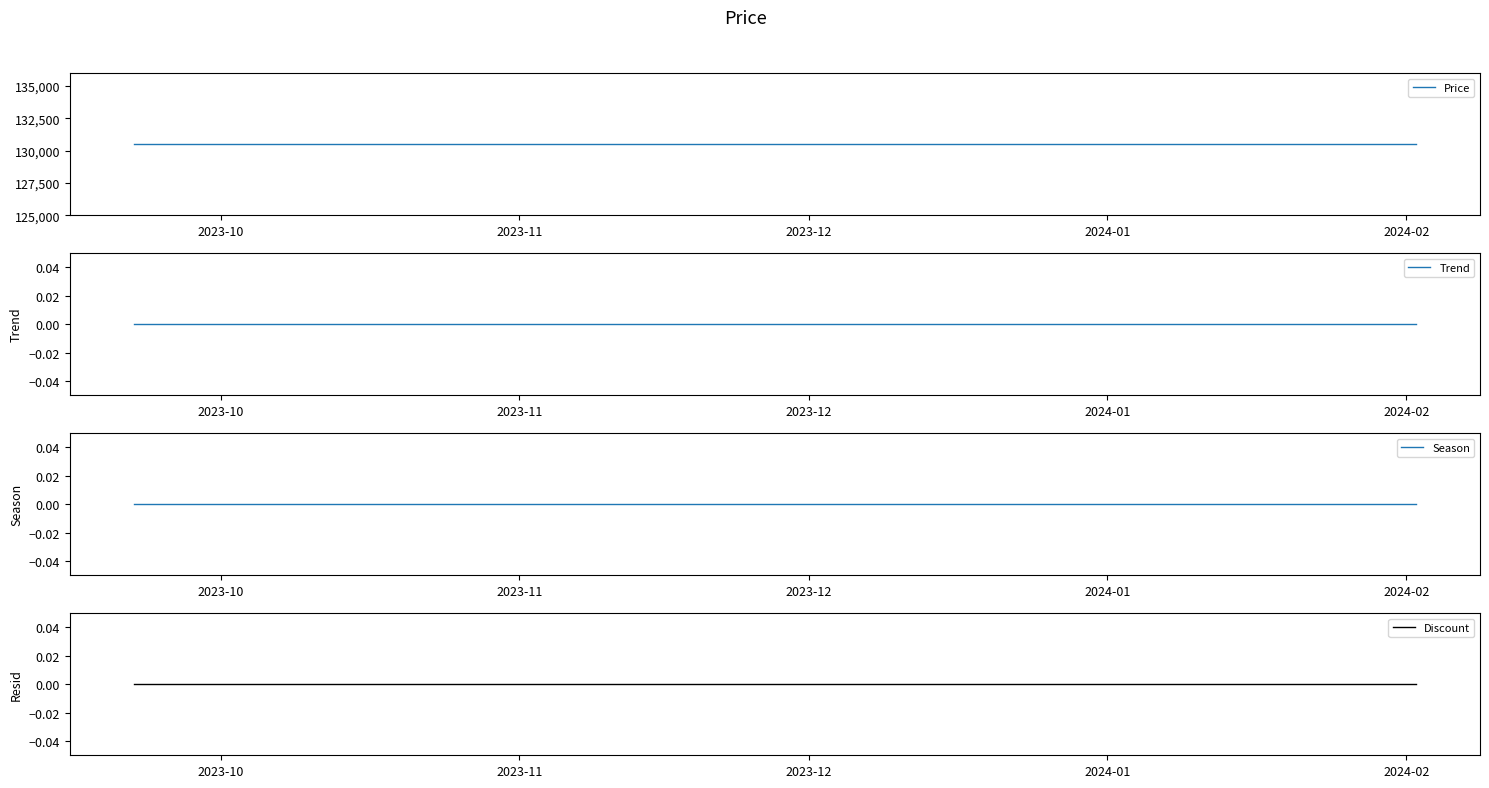

Reading right to left, list all the values displayed in this chart.

Price: 130500	130500	130500	130500	130500	130500	130500	130500	130500	130500	130500	130500	130500	130500	130500	130500	130500	130500	130500	130500
Trend: 0	0	0	0	0	0	0	0	0	0	0	0	0	0	0	0	0	0	0	0
Season: 0	0	0	0	0	0	0	0	0	0	0	0	0	0	0	0	0	0	0	0
Discount: 0	0	0	0	0	0	0	0	0	0	0	0	0	0	0	0	0	0	0	0